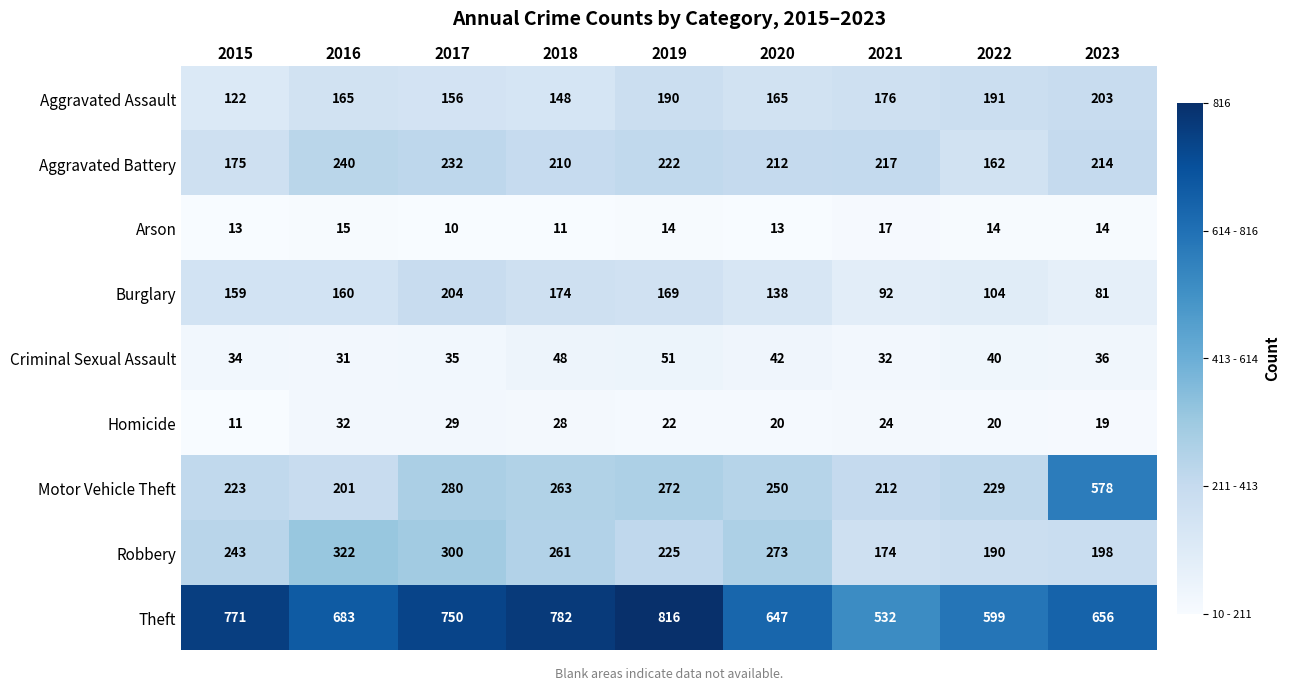

Count the number of data series in this chart.

9